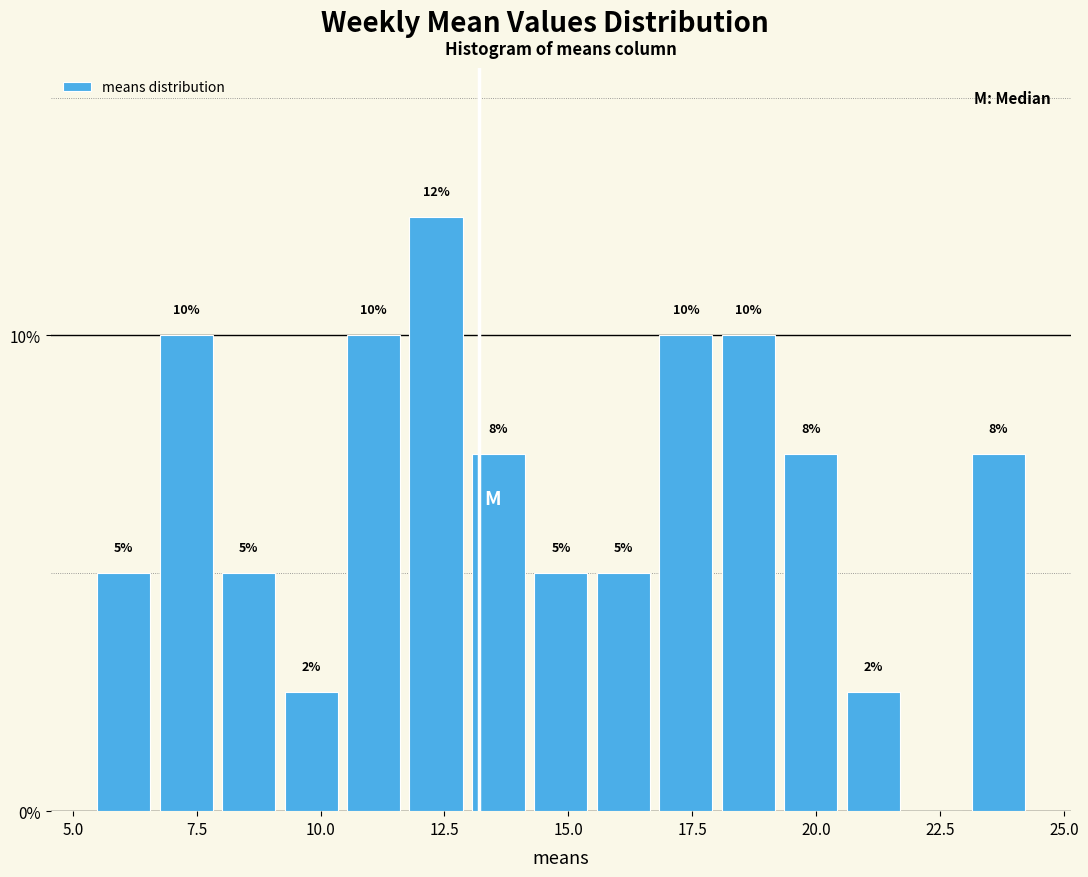

Around what value on the x-axis is the tallest bar? Give the approximate position of its centre, as read against the axis.

12.5